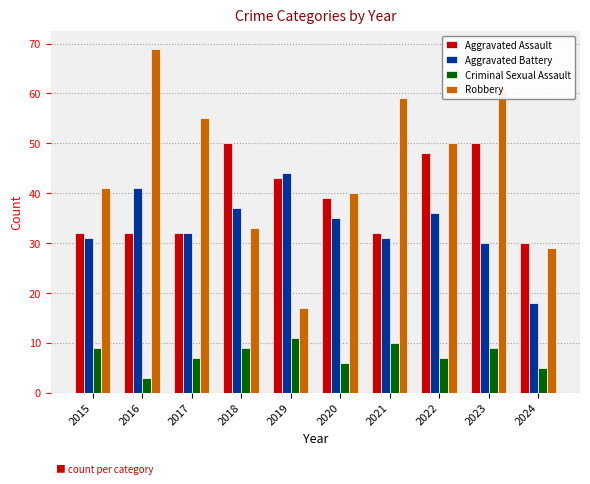

At which category does the chart reach its minimum across all series?

2016